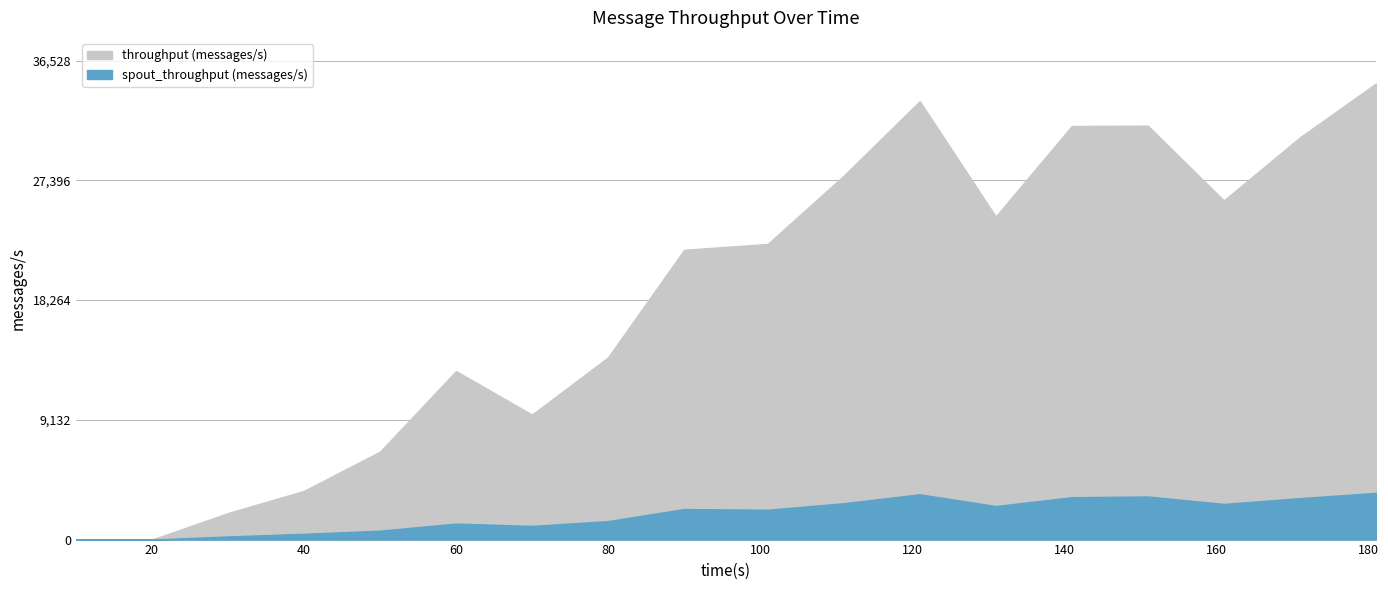

Reading left to right, what are all the values shown in this chart?

throughput (messages/s): 0	0	2023	3717	6709	12856	9534	13901	22102	22551	27759	33445	24648	31548	31575	25871	30675	34789
spout_throughput (messages/s): 0	0	237	441	678	1221	1044	1409	2329	2275	2774	3456	2557	3233	3288	2720	3160	3565